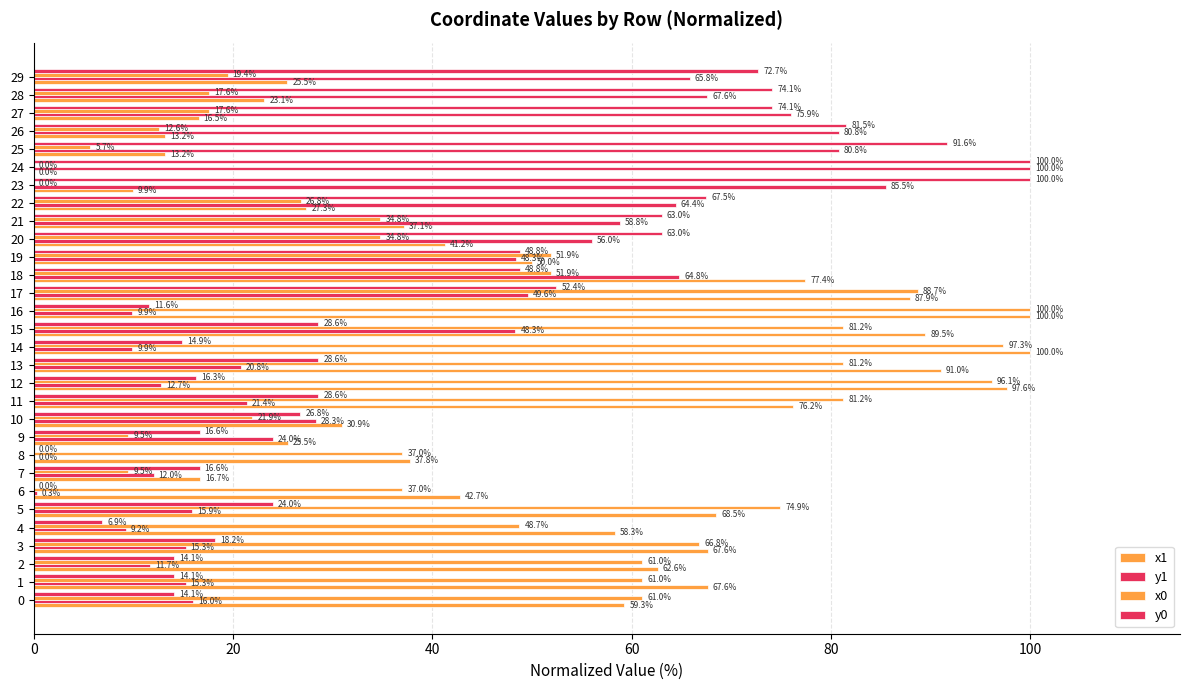

What is the label of the 19th bar from the left?

18